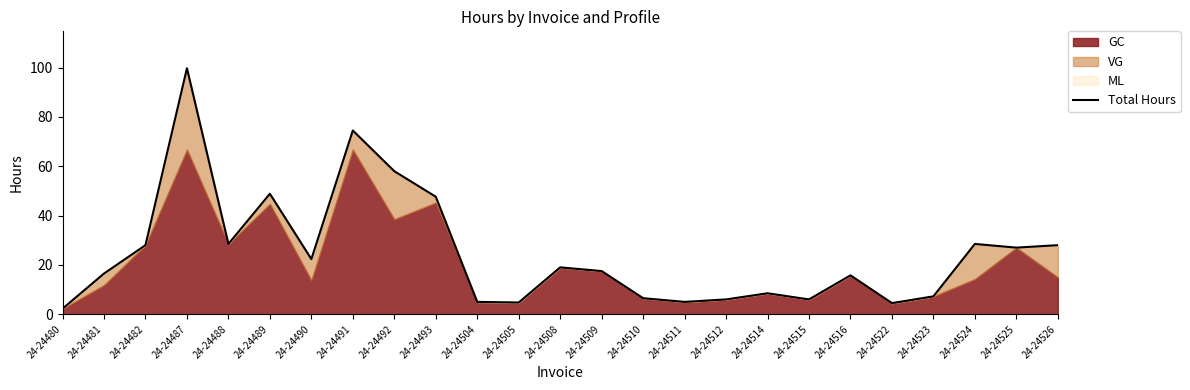

What is the value of the 23rd point from the left?

28.5